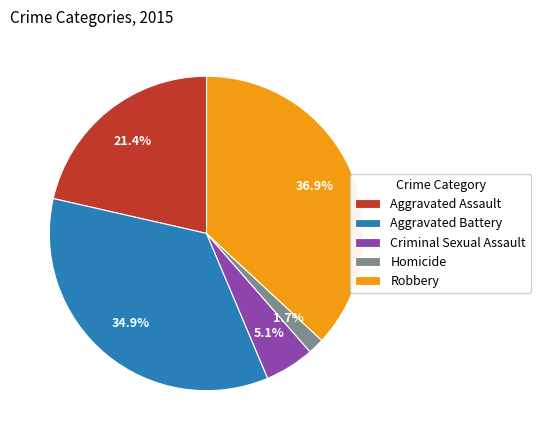

To the nearest percent, what portion does Criminal Sexual Assault represent?

5%